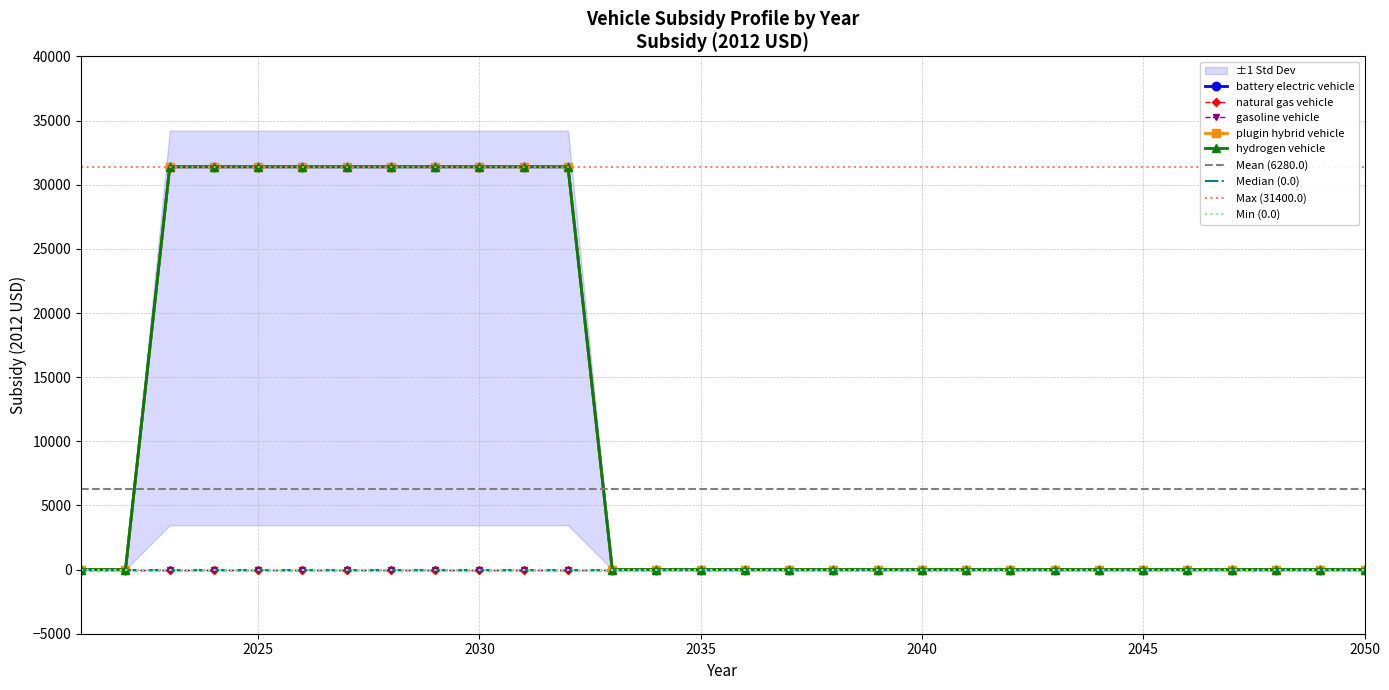

Which label corresponds to the largest value in the chart?

2030